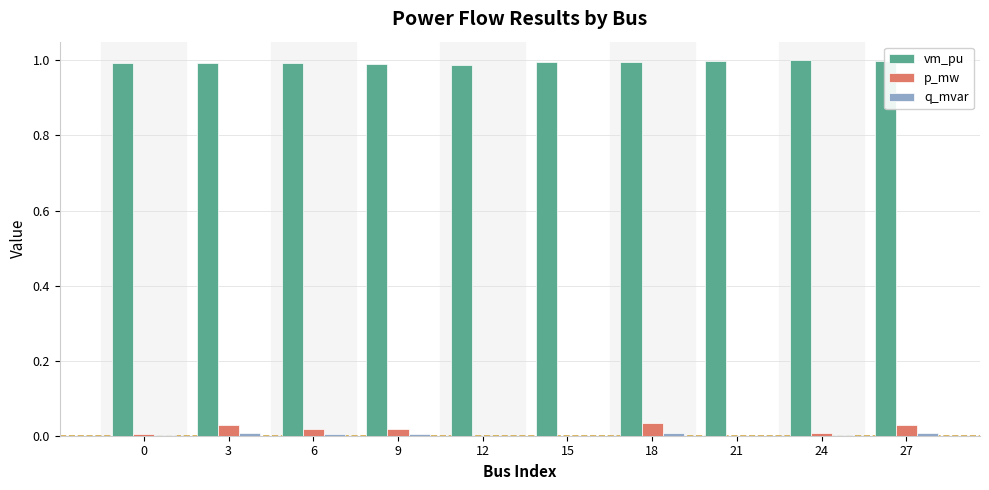

The p_mw series shows 0.0 at 9. True or false?

True